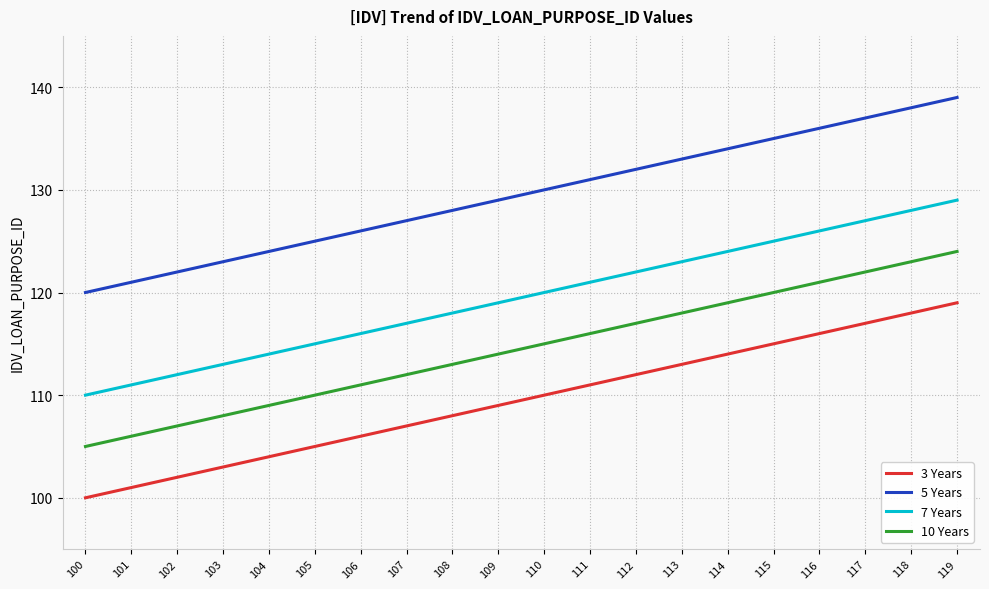

How many distinct data groups are displayed?

4